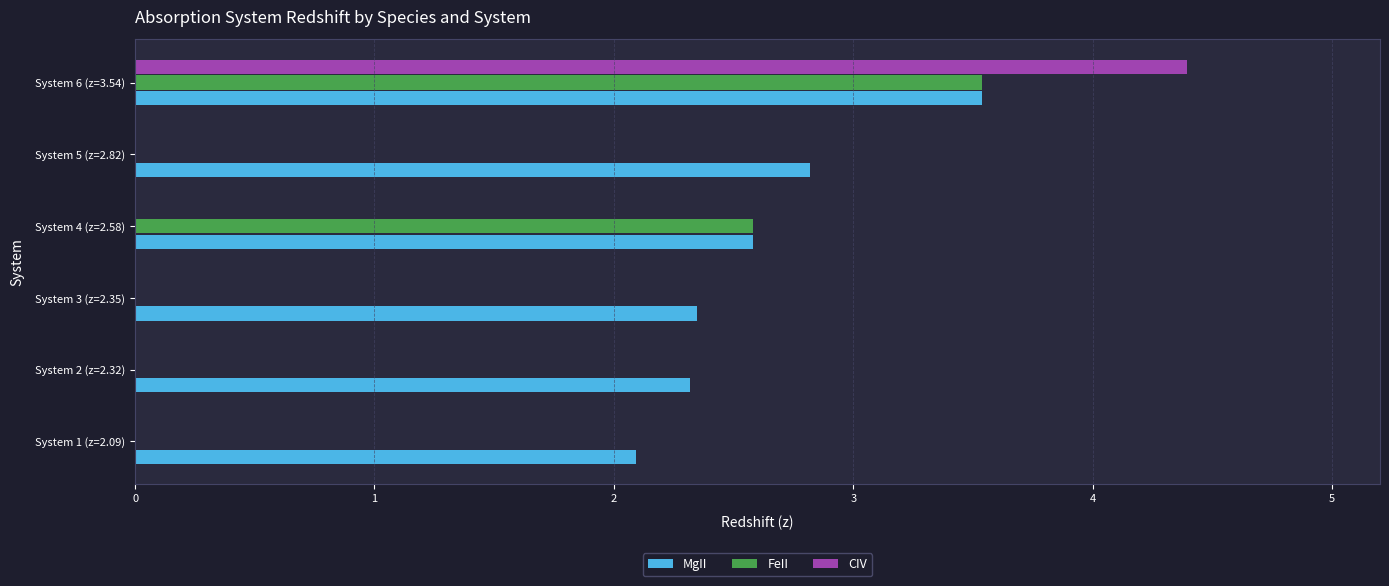

What is the greatest value displayed?

4.4